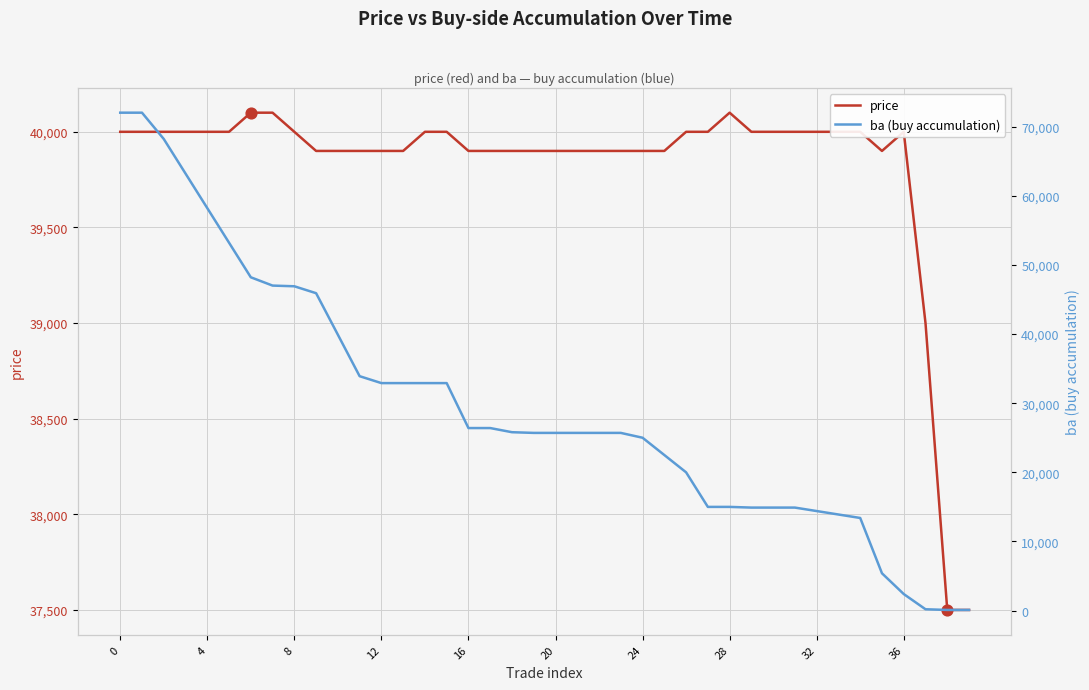

Which series reaches the minimum Y coordinate?

ba (buy accumulation)